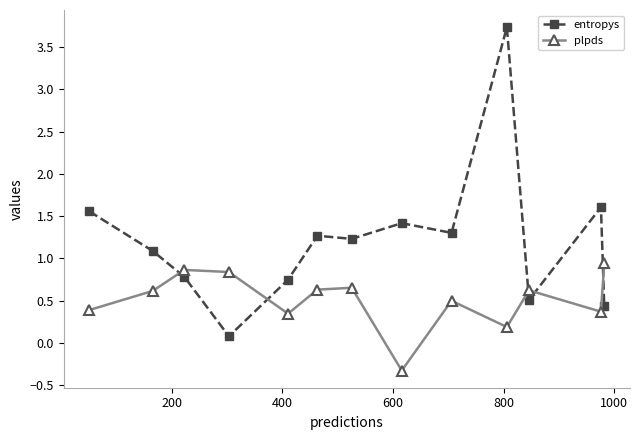

List the series in order of their overall mean, highest first.

entropys, plpds